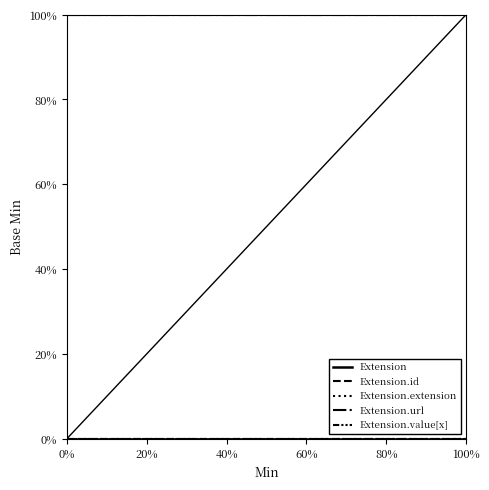

How many lines are shown in the chart?

5